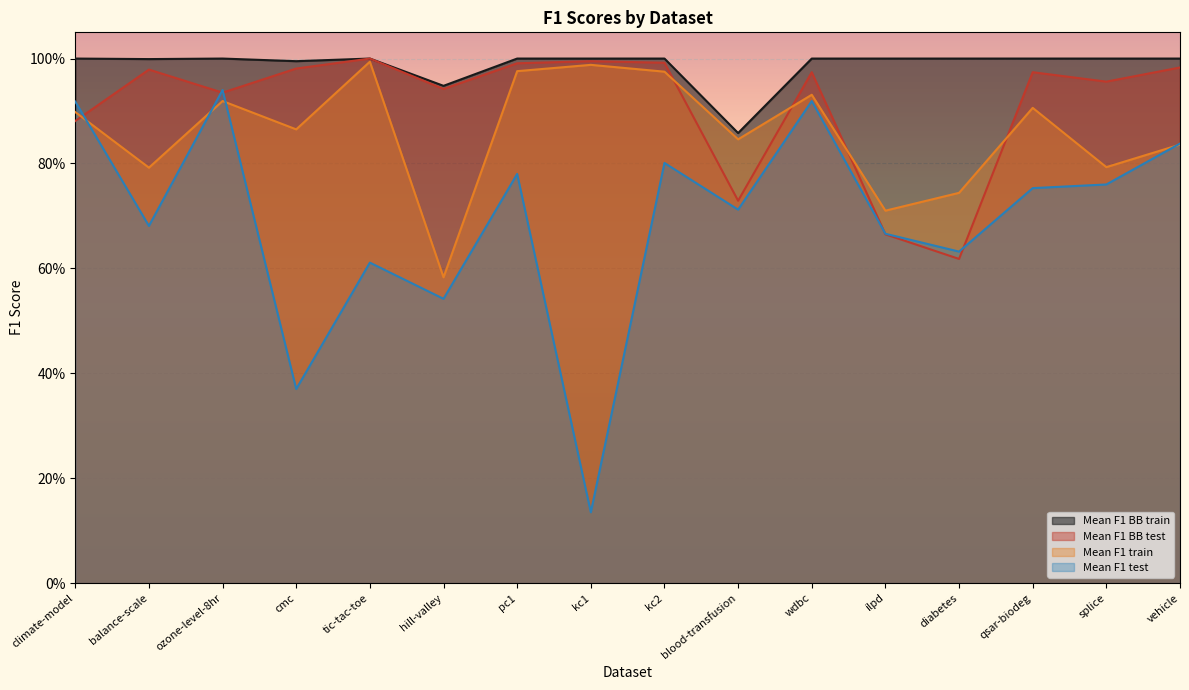

Between wdbc and vehicle, which series saw the biggest shift?

Mean F1 train